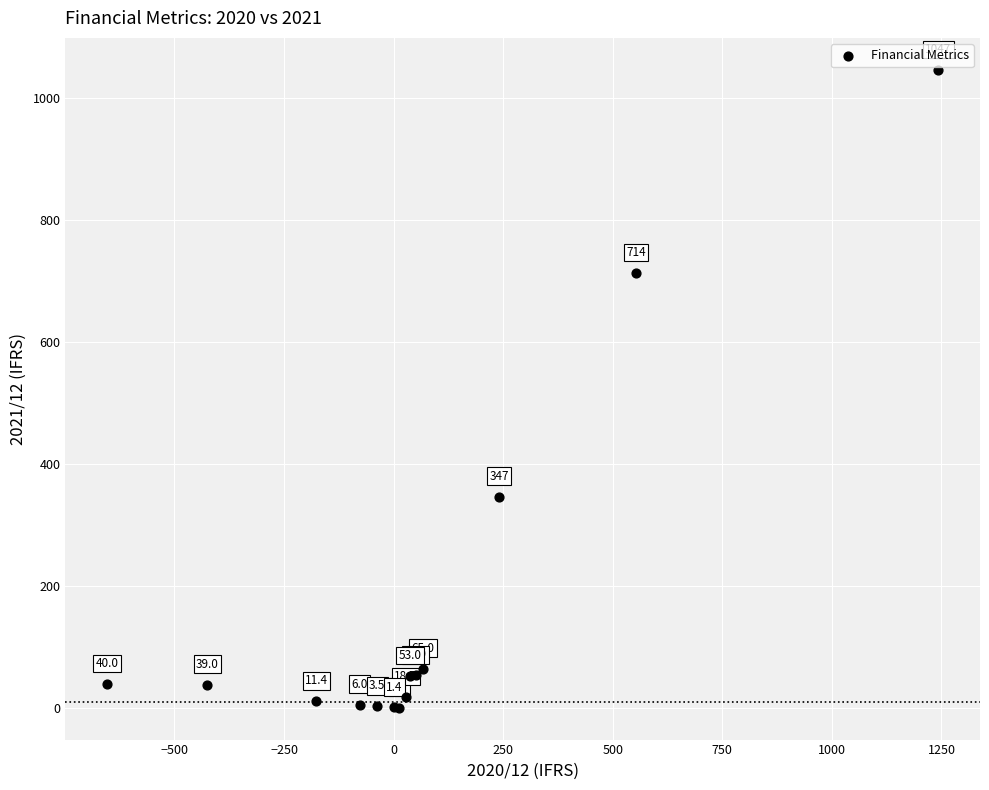

What Y value in the scatter plot is closest to 524?

347.0